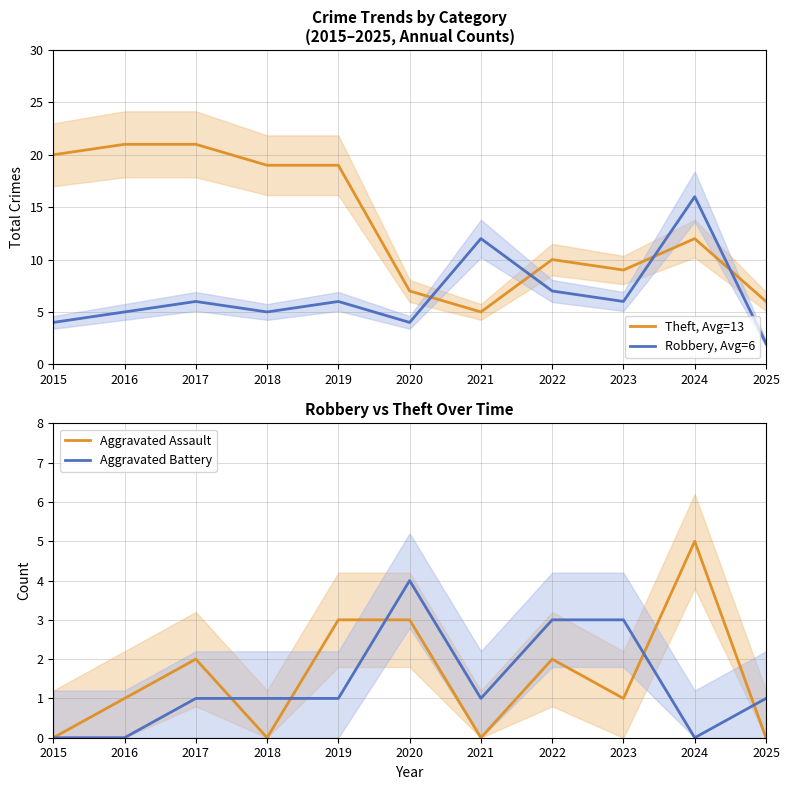

Reading left to right, what are all the values shown in this chart?

Theft, Avg=13: 20	21	21	19	19	7	5	10	9	12	6
Robbery, Avg=6: 4	5	6	5	6	4	12	7	6	16	2
Aggravated Assault: 0	1	2	0	3	3	0	2	1	5	0
Aggravated Battery: 0	0	1	1	1	4	1	3	3	0	1